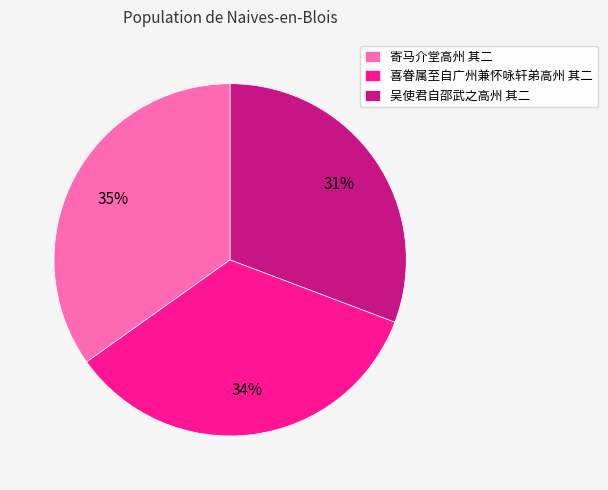

To the nearest percent, what percentage of the pie is 喜眷属至自广州兼怀咏轩弟高州 其二?

34%